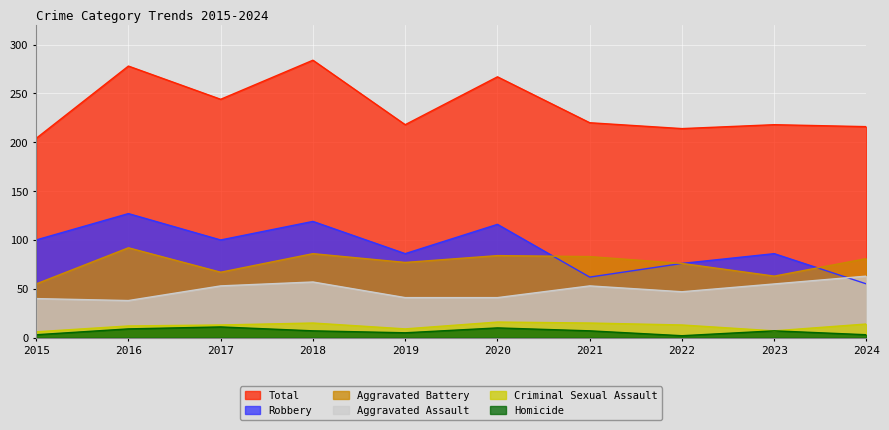

How many distinct data groups are displayed?

6